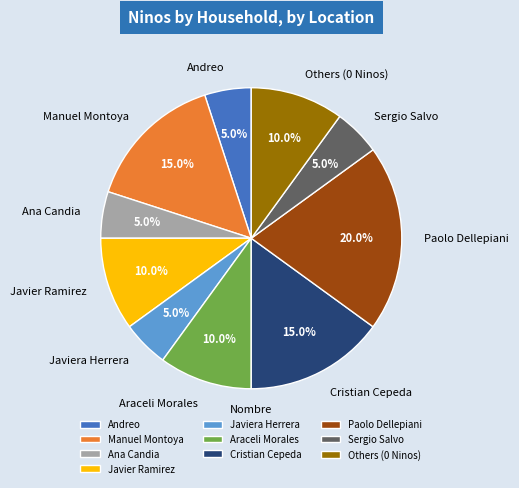

To the nearest percent, what percentage of the pie is Javier Ramirez?

10%